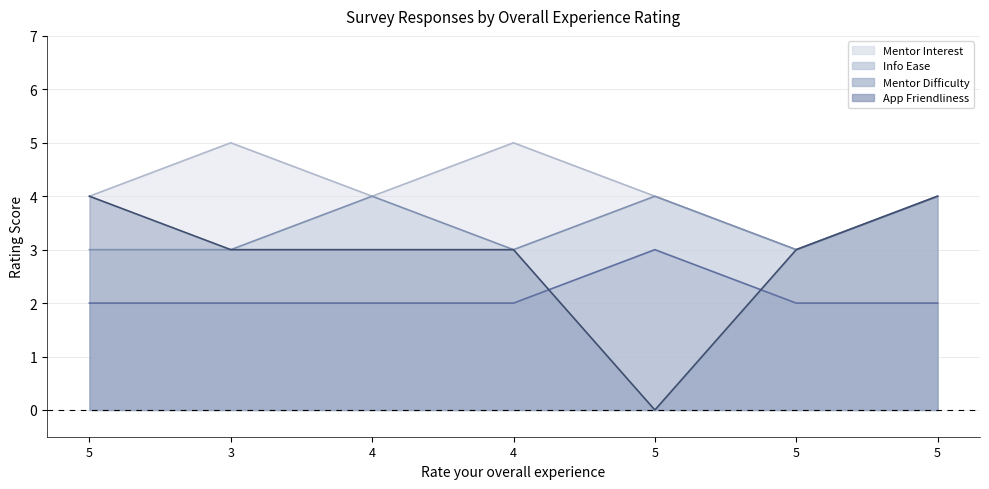

Between which two adjacent categories do App Friendliness and Mentor Difficulty first intersect?

4 and 5